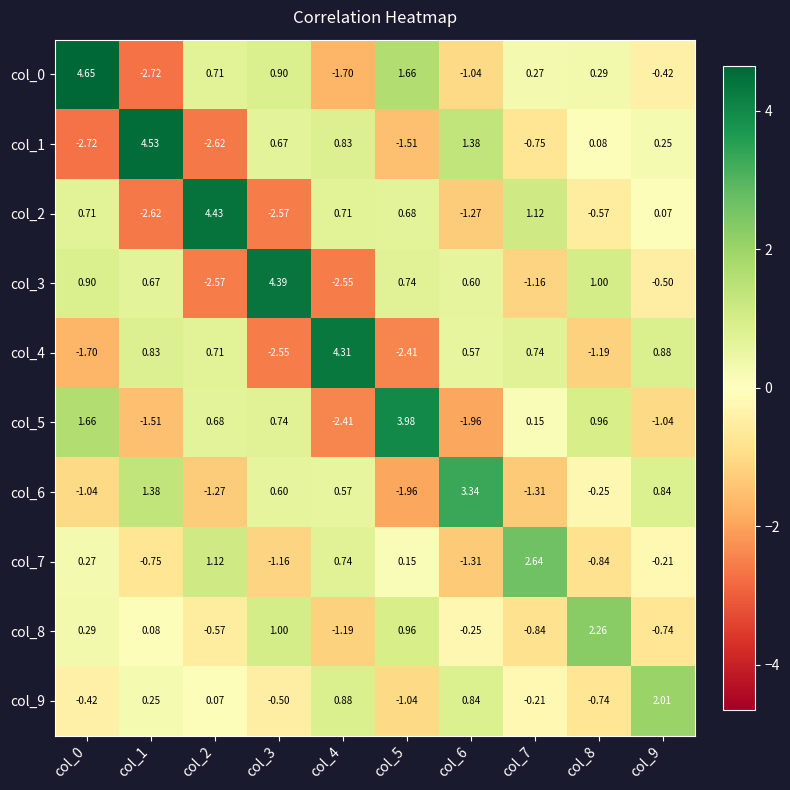

Is the value of col_1 at col_0 greater than the value of col_6 at col_7?

No